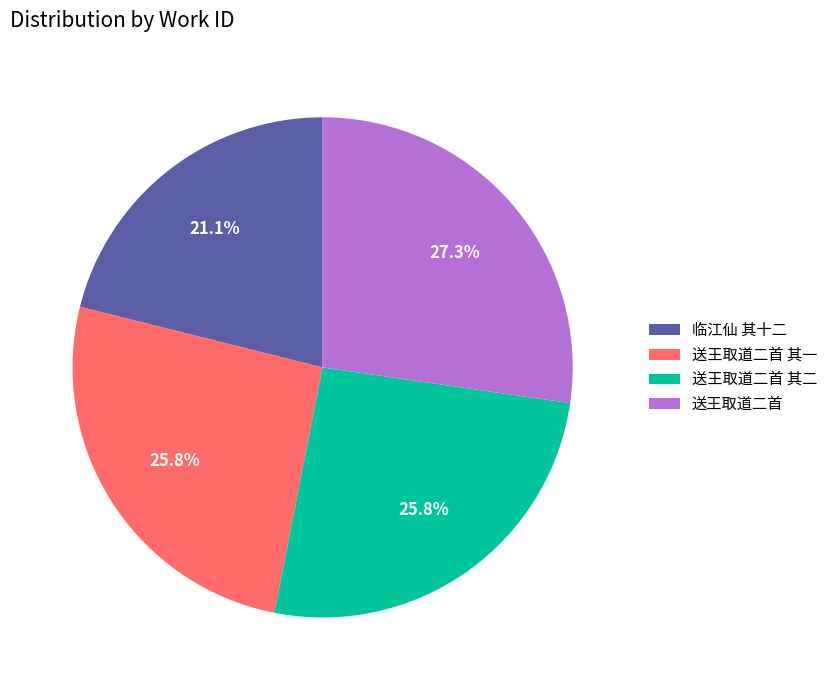

What is the largest slice in the pie chart?

送王取道二首